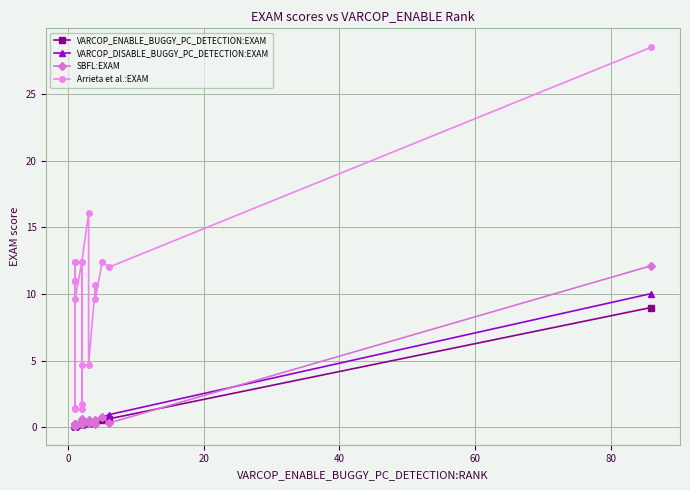

What is the smallest value displayed?

0.1